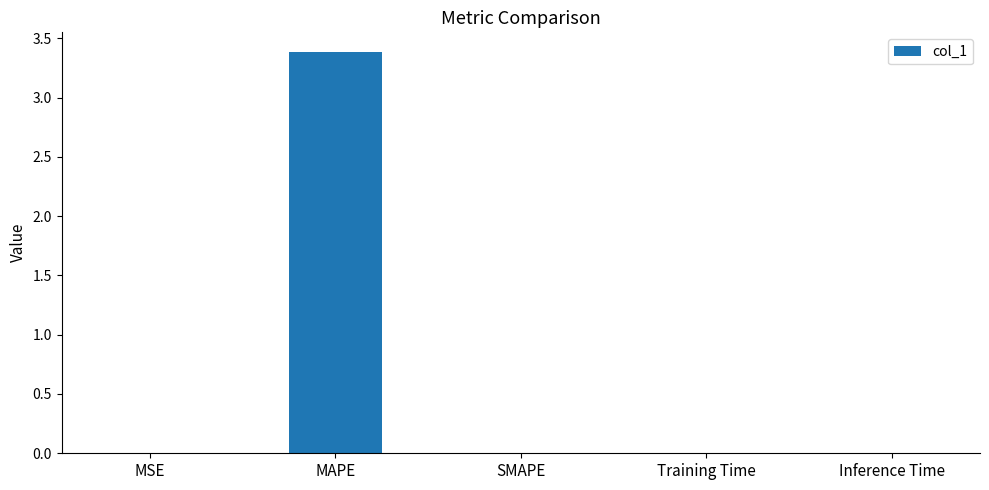

What is the maximum value shown in the chart?

3.4